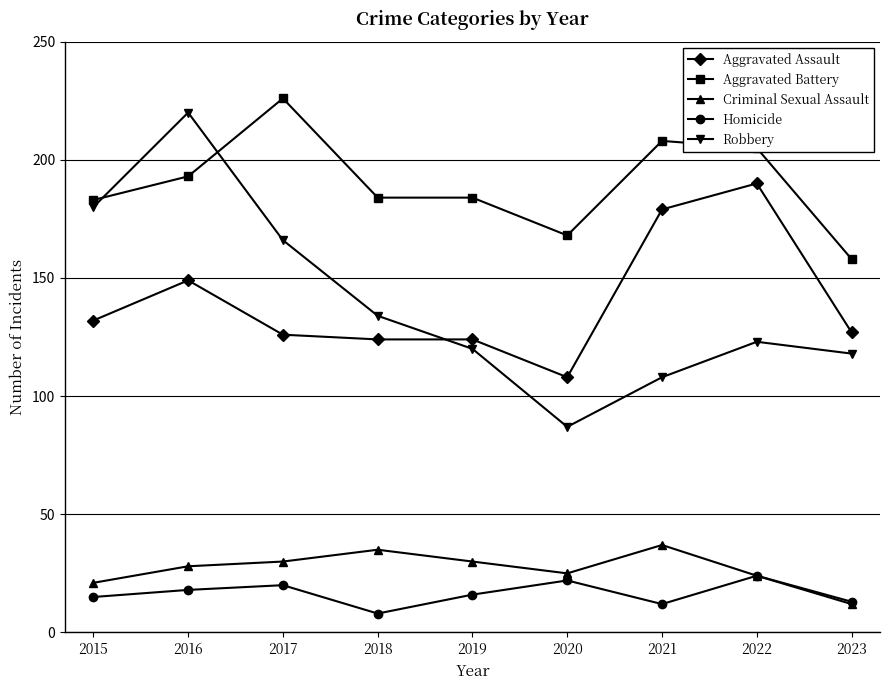

What are all the series names shown in the legend?

Aggravated Assault, Aggravated Battery, Criminal Sexual Assault, Homicide, Robbery